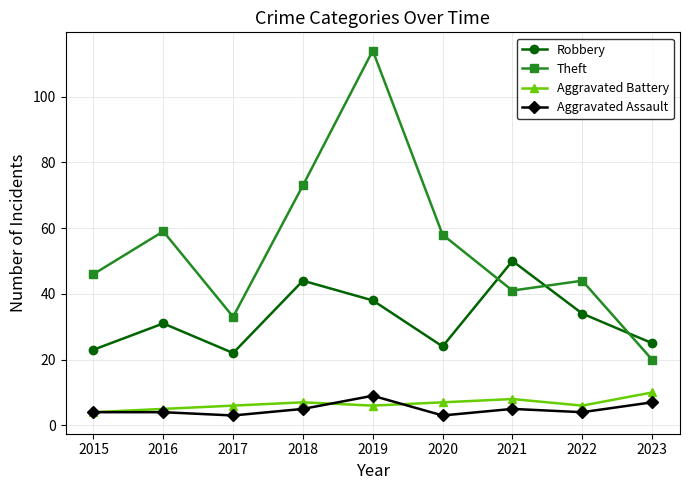

Which series has the largest total across all categories?

Theft